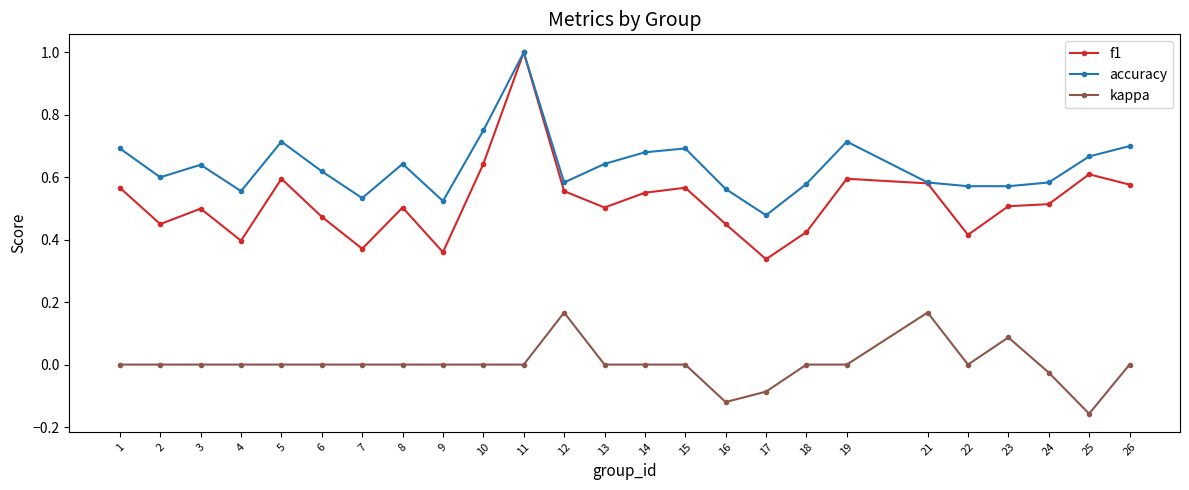

List the series in order of their overall mean, highest first.

accuracy, f1, kappa